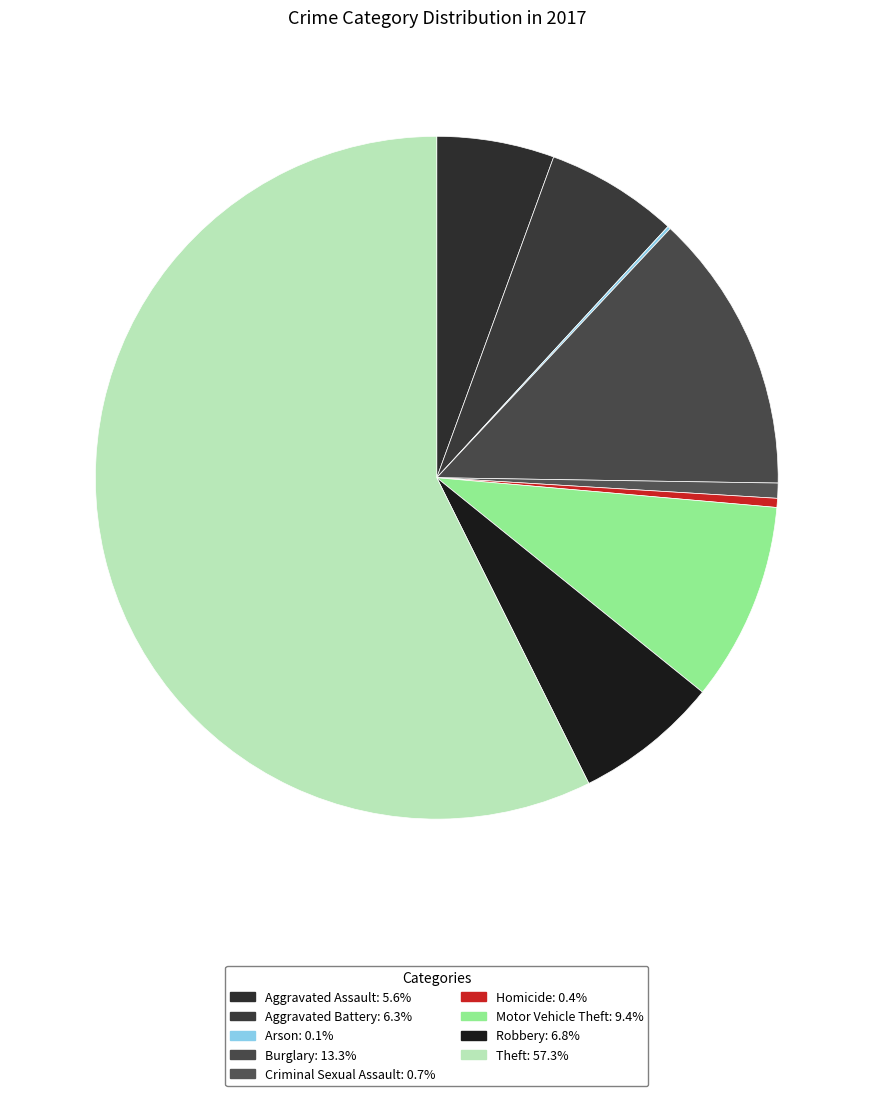

Combined, what portion of the pie is Theft and Aggravated Battery?

63.6%